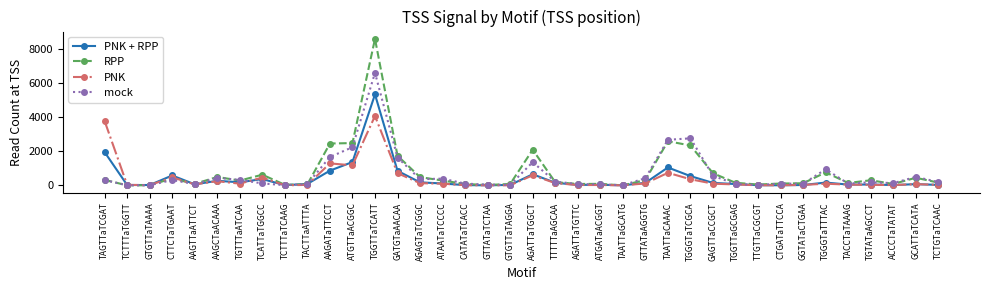

What is the label of the 12th point from the right?

TGGGTaTCGCA